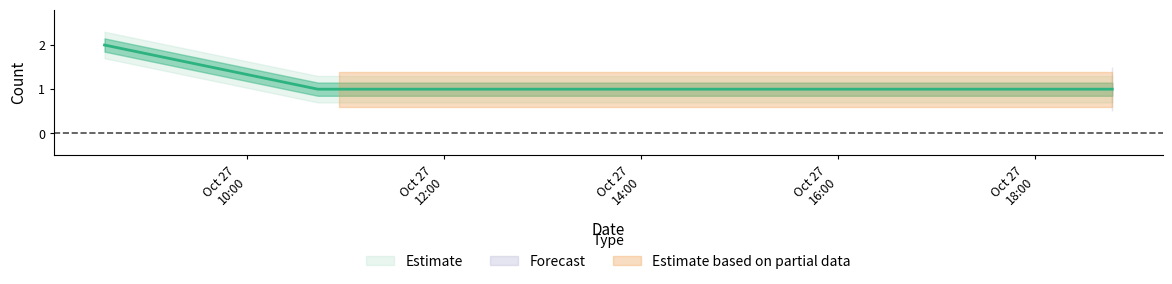

How many values are between 1 and 2?

4